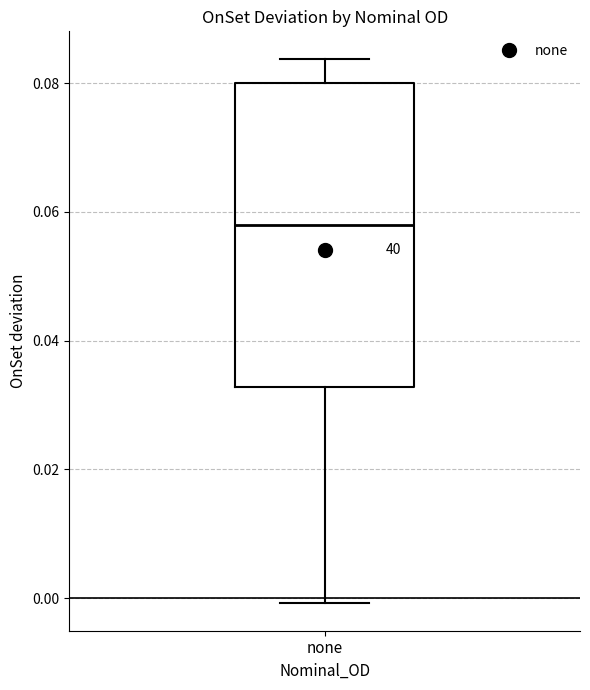

Read this box plot against the y-axis: the position of the median line, the range covered by the box, and the ends of both whiskers. The values are not printed on the chart, so give them approximately, as read against the axis.

median 0.058, box 0.032 to 0.080, whiskers 0.000 to 0.084